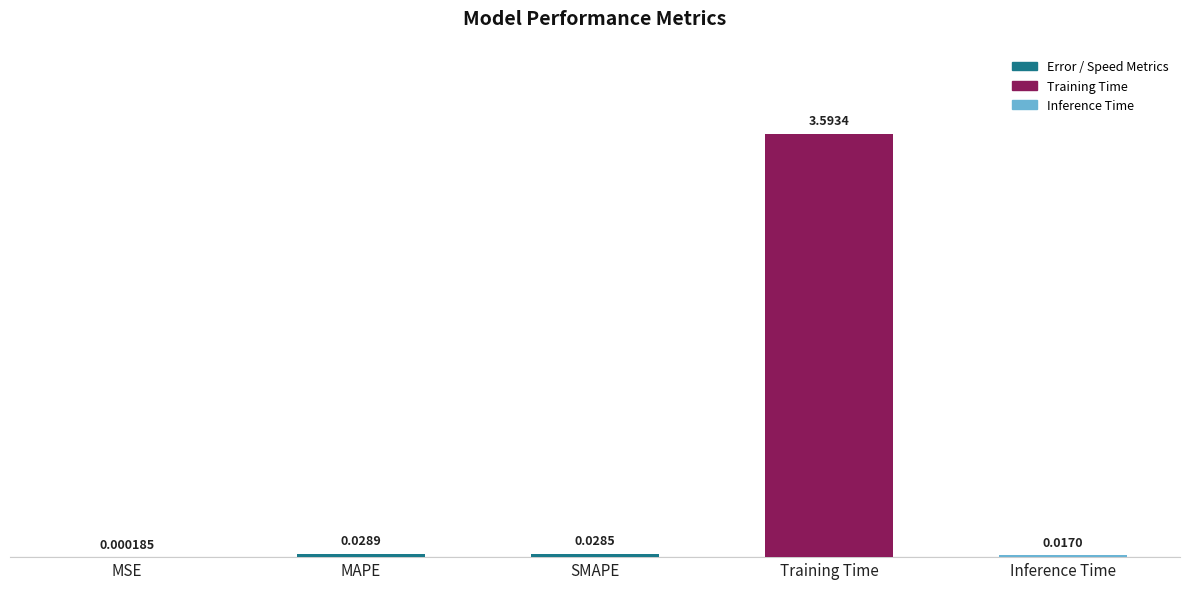

Between Inference Time and Training Time, which is larger?

Training Time